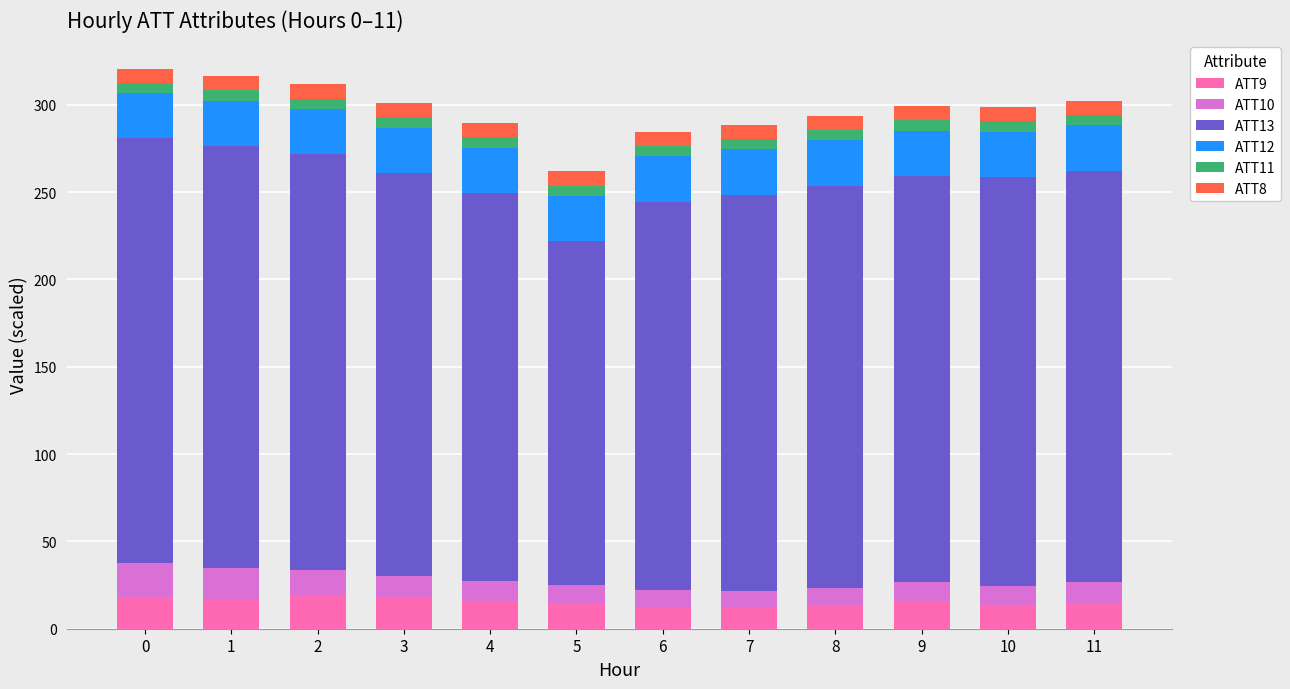

What is the value of the ATT9 bar at the 3rd from the left?

18.6